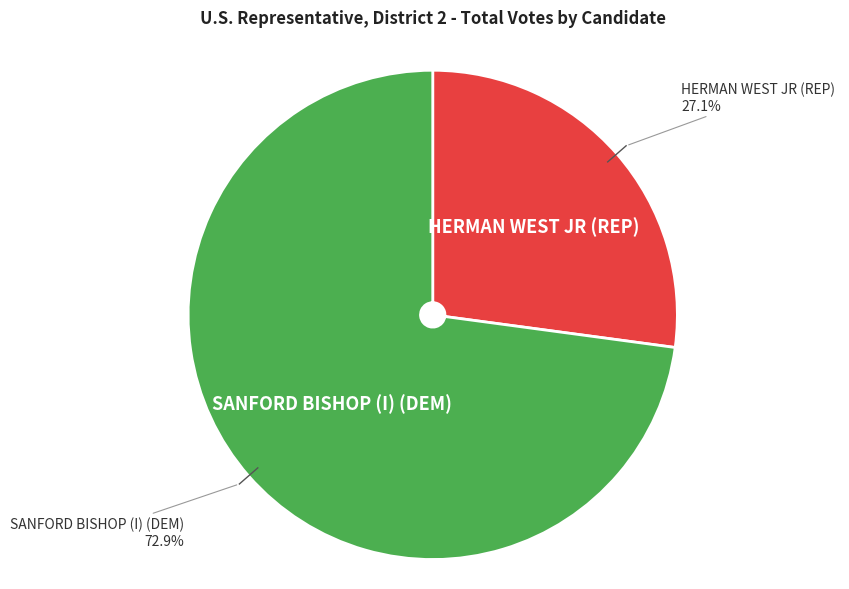

Does any single category account for the majority?

Yes